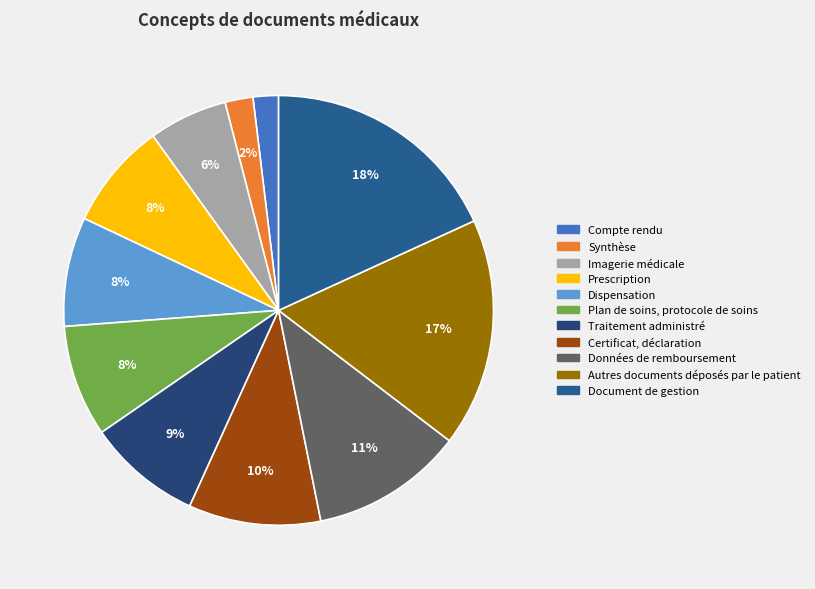

Rank the categories by value from lowest to highest.

Compte rendu, Synthèse, Imagerie médicale, Prescription, Dispensation, Plan de soins, protocole de soins, Traitement administré, Certificat, déclaration, Données de remboursement, Autres documents déposés par le patient, Document de gestion